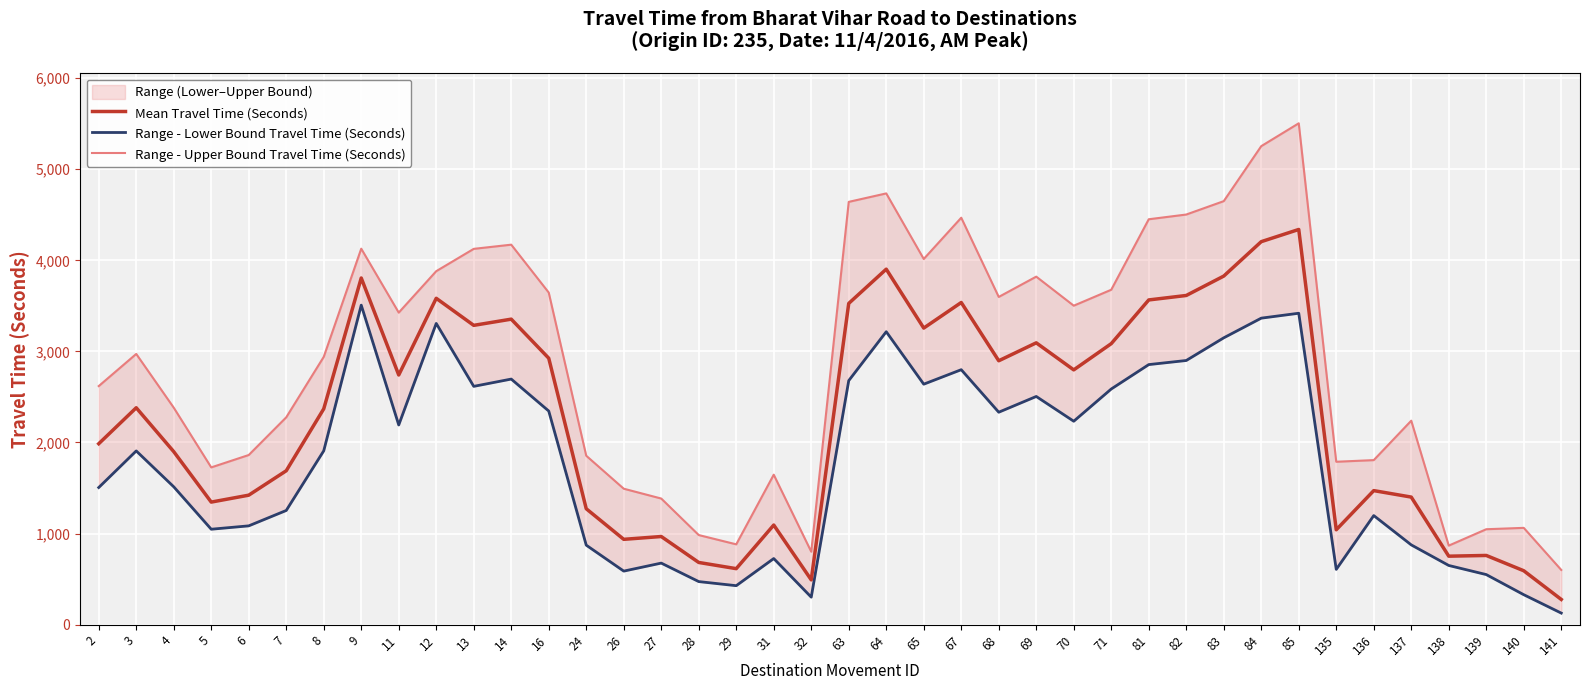

True or false: Range - Lower Bound Travel Time (Seconds) and Mean Travel Time (Seconds) cross at least once.

False